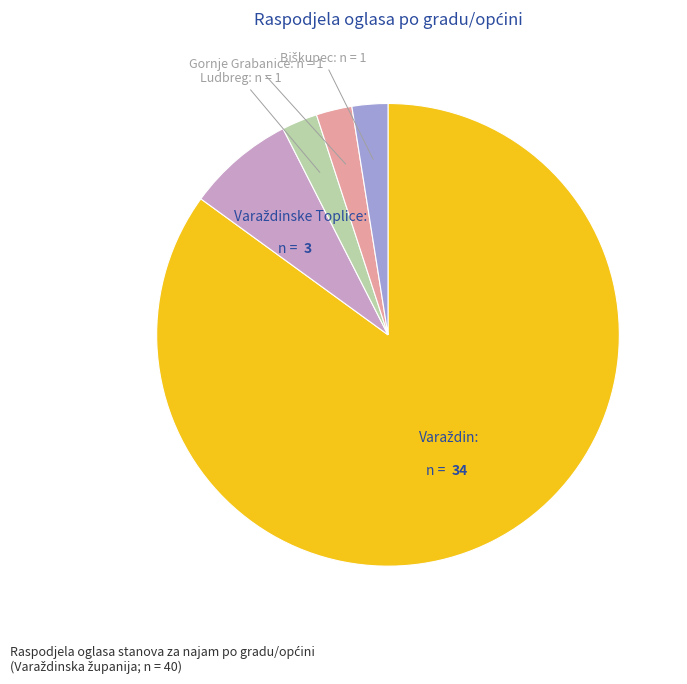

Does any single category account for the majority?

Yes